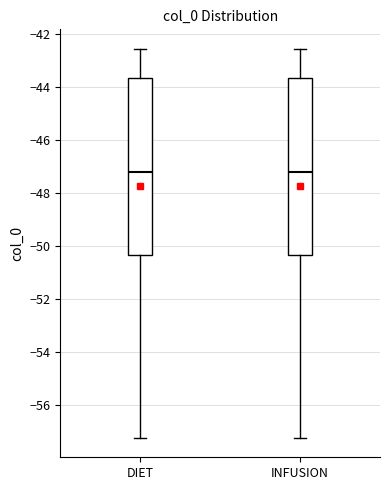

Reading left to right, transcribe this box plot: for each box, give where its median line is, the range the box spans, and where its two whiskers end, as read against the y-axis. The values are not printed on the chart, so give them approximately, as read against the axis.

DIET: median -47.2, box -50.4 to -43.6, whiskers -57.2 to -42.6
INFUSION: median -47.2, box -50.4 to -43.6, whiskers -57.2 to -42.6